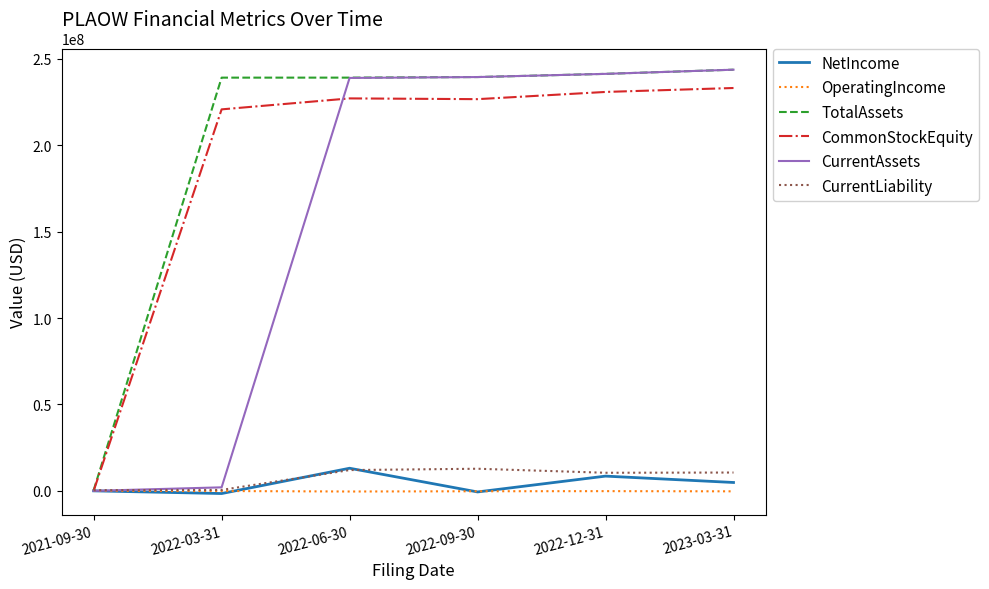

What is the lowest value of the OperatingIncome series?

-384531